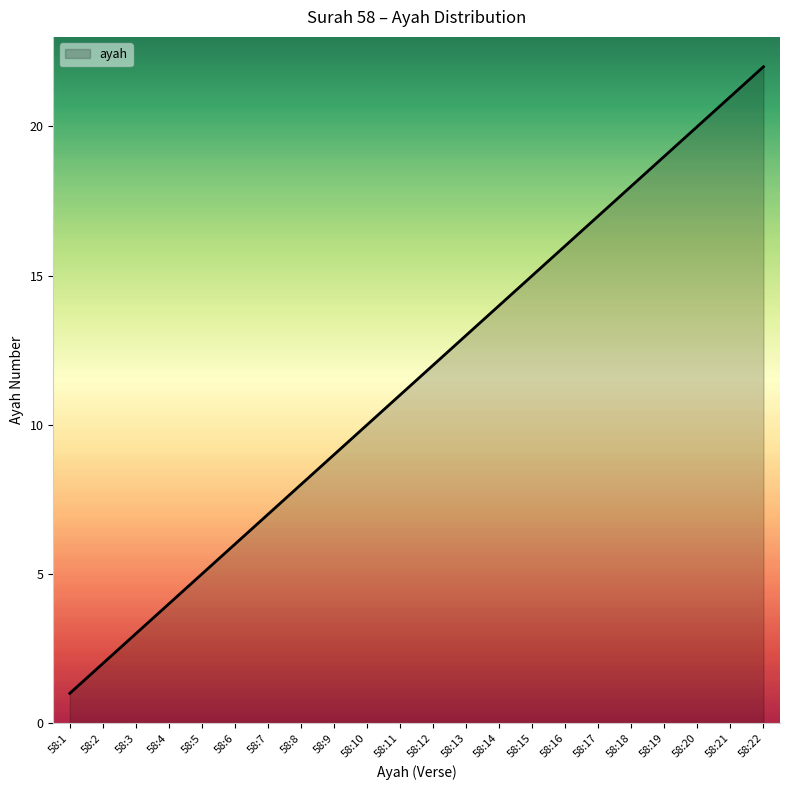

Reading left to right, extract all data points from this chart.

58:1=1	58:2=2	58:3=3	58:4=4	58:5=5	58:6=6	58:7=7	58:8=8	58:9=9	58:10=10	58:11=11	58:12=12	58:13=13	58:14=14	58:15=15	58:16=16	58:17=17	58:18=18	58:19=19	58:20=20	58:21=21	58:22=22